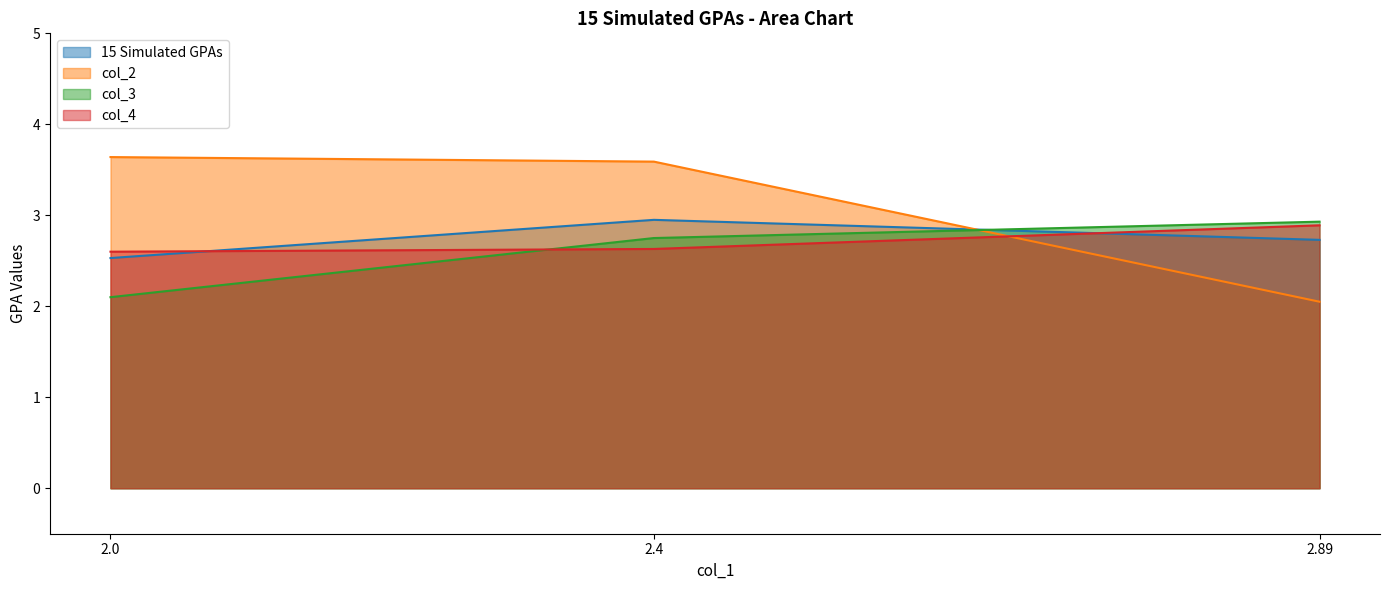

Which category has the highest value in the col_4 series?

2.89